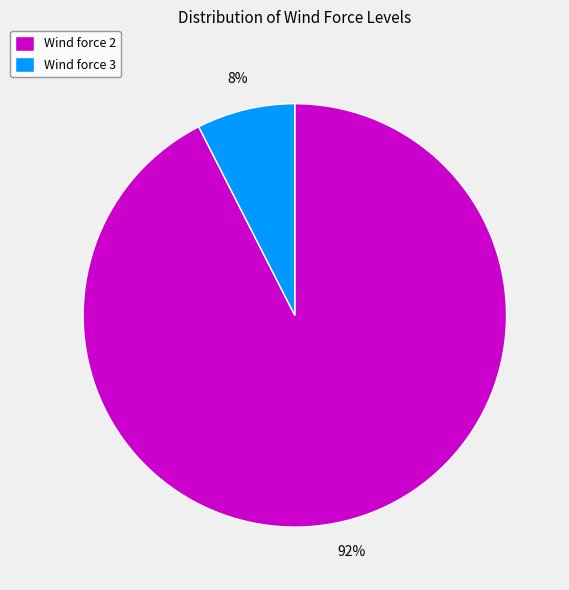

Does Wind force 2 represent more than half of the total?

Yes